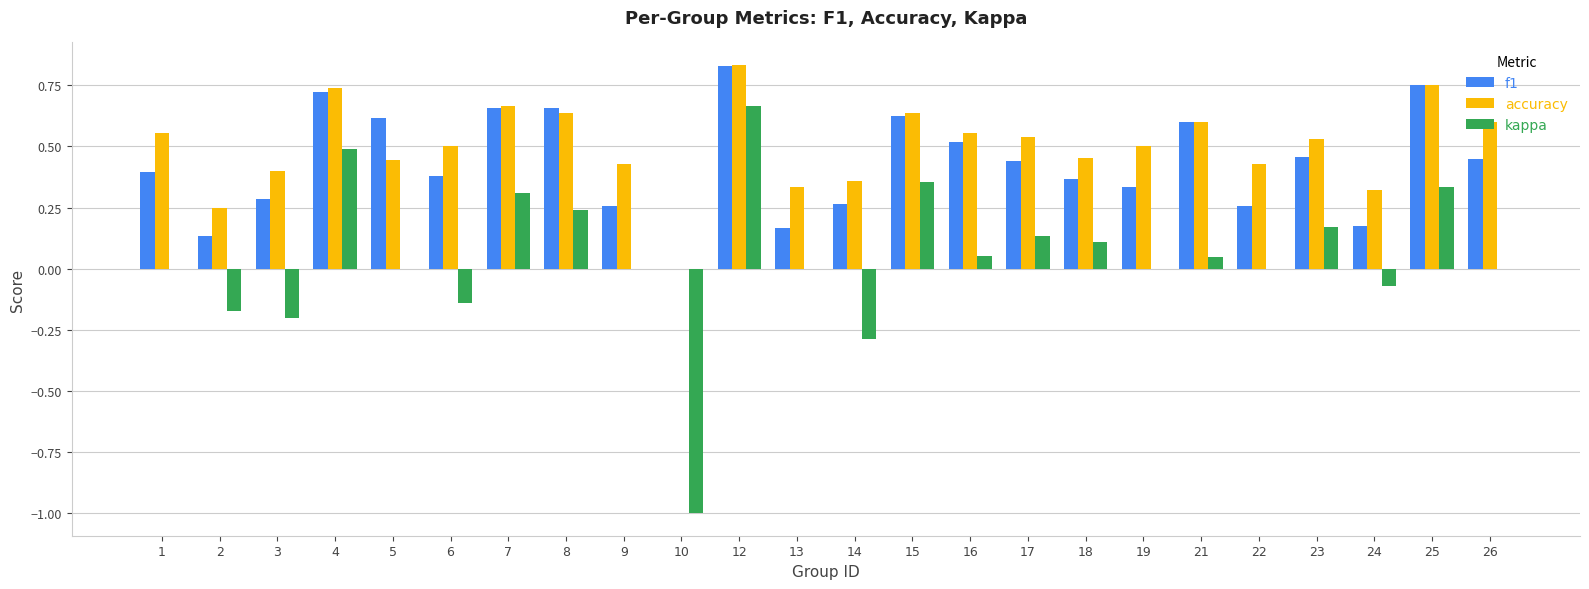

At which label is f1 closest to 0?

10